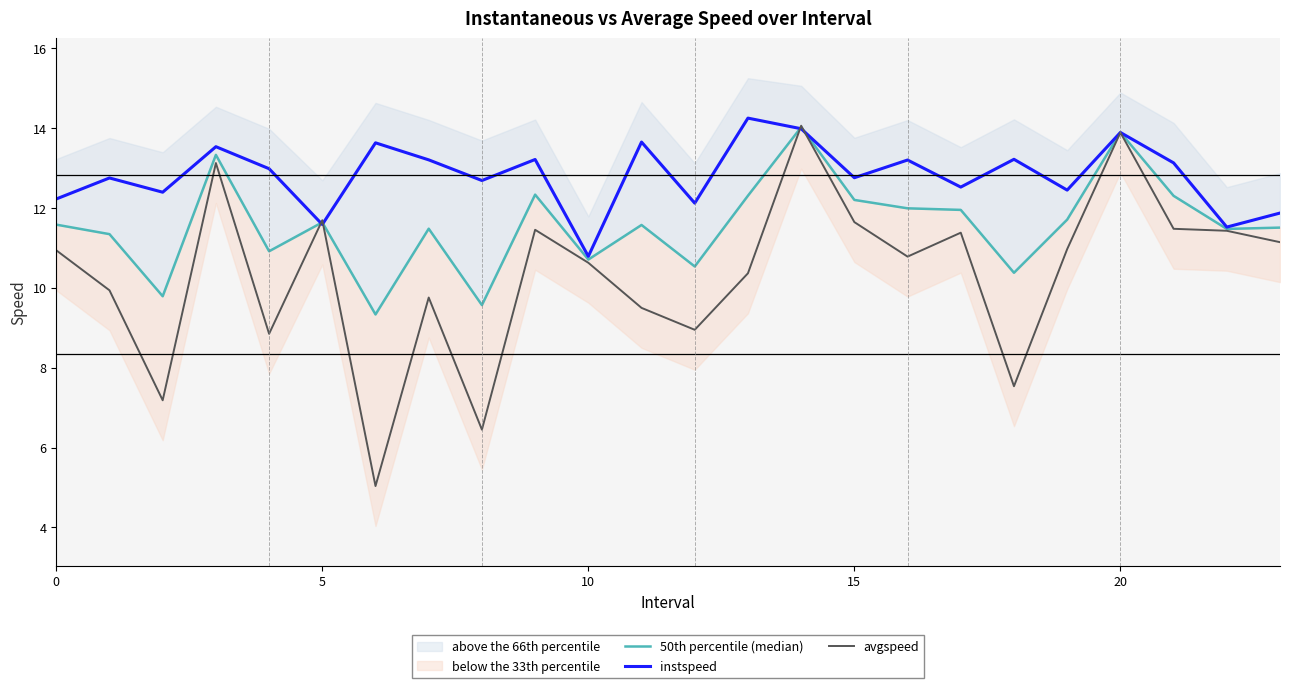

At how many categories does at least one series exceed 6?

24